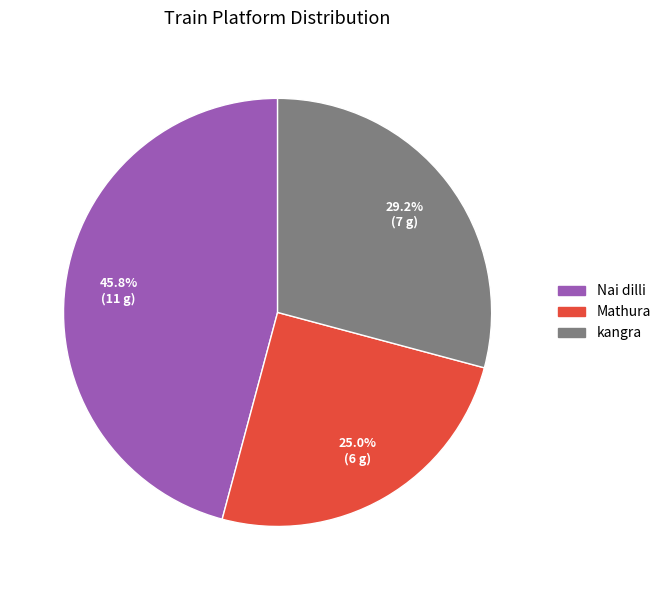

To the nearest percent, what is the average slice percentage?

33%